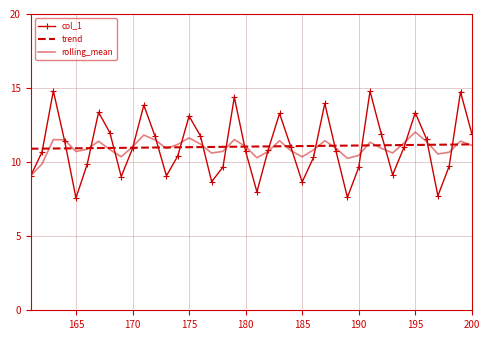

Rank the series by their maximum value, from highest to lowest.

col_1, rolling_mean, trend